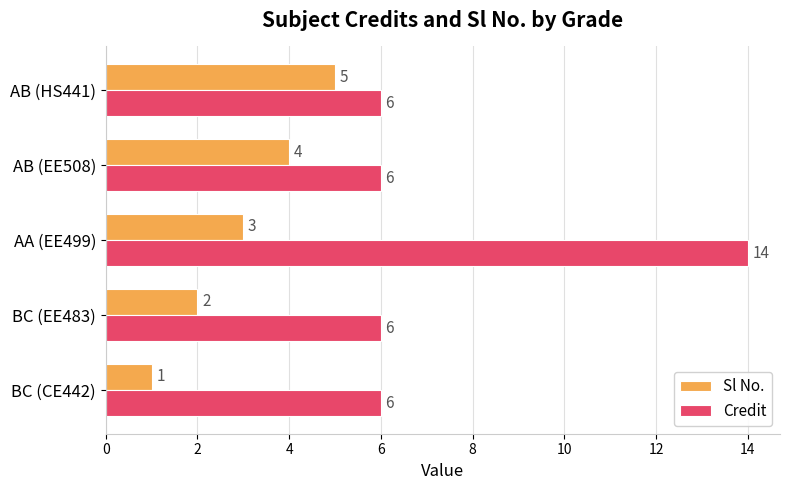

How many Credit values are between 6 and 7?

4